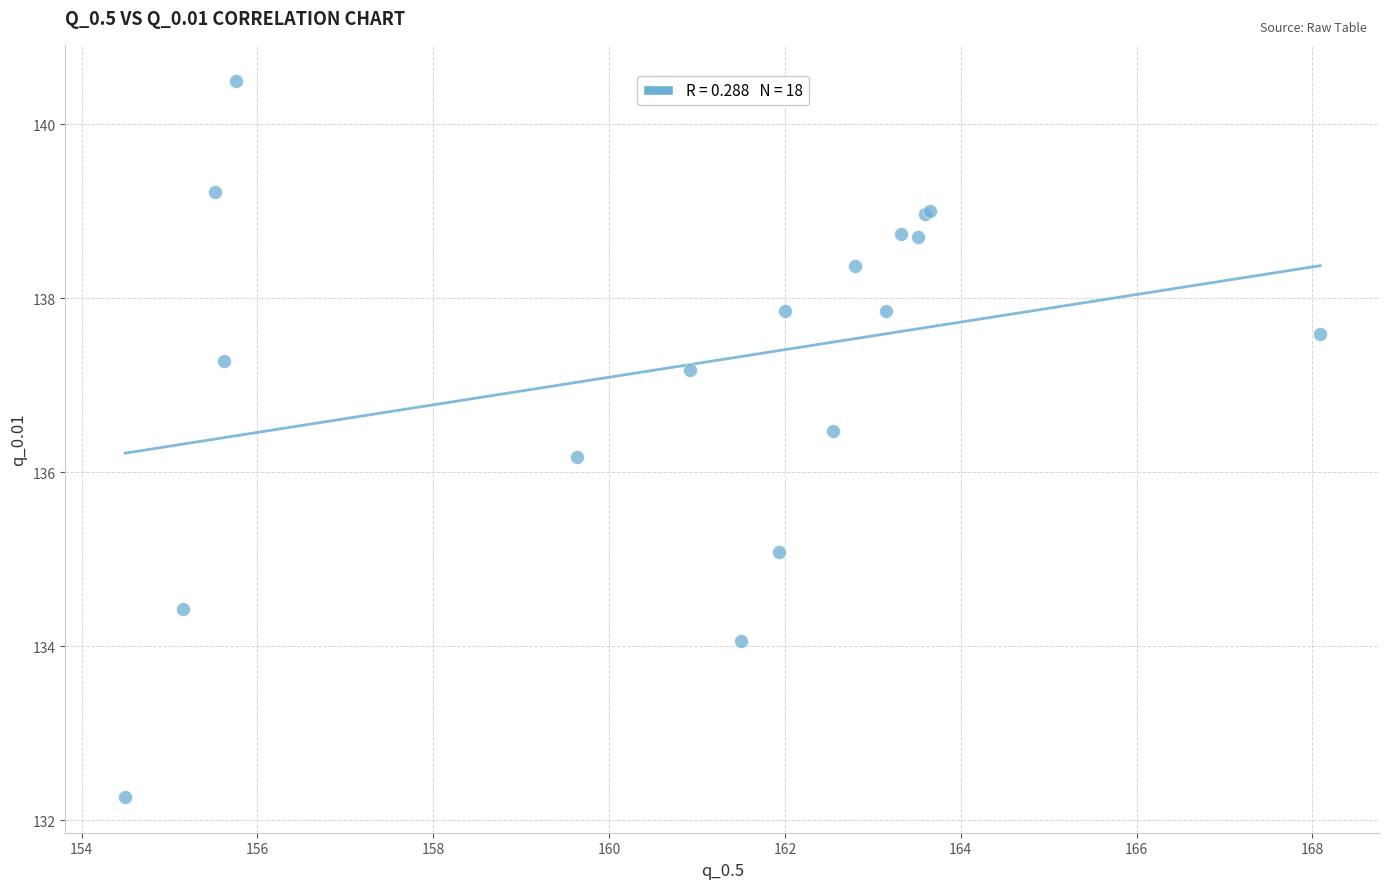

What Y value in the scatter plot is closest to 136?

136.2